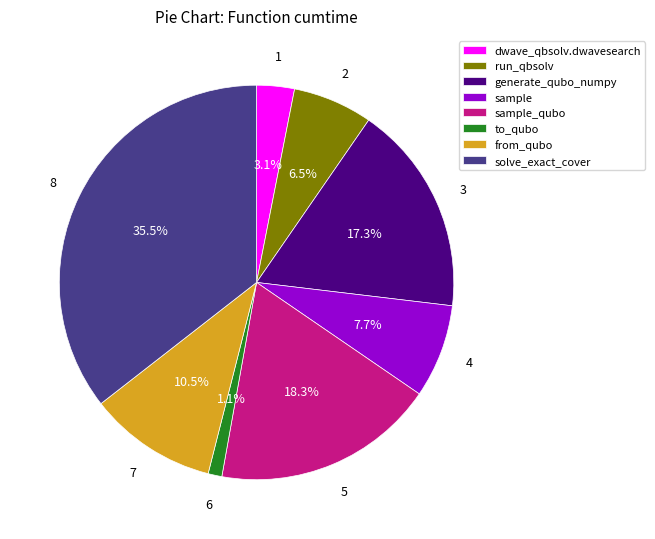

Does sample_qubo account for over 50% of the chart?

No